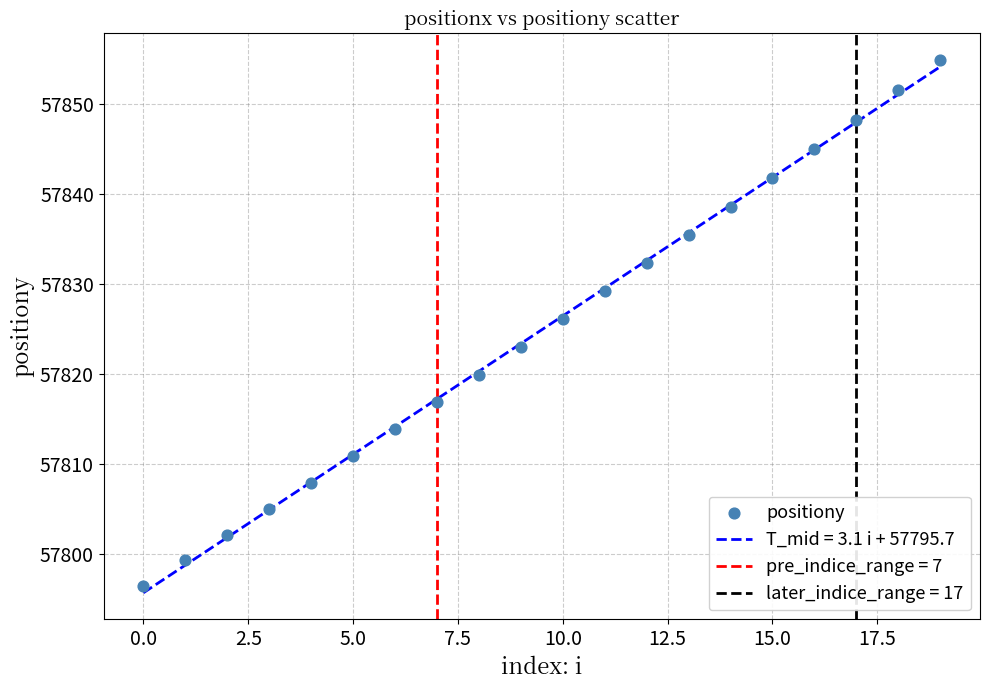

What Y value in the scatter plot is closest to 57825?

57826.1